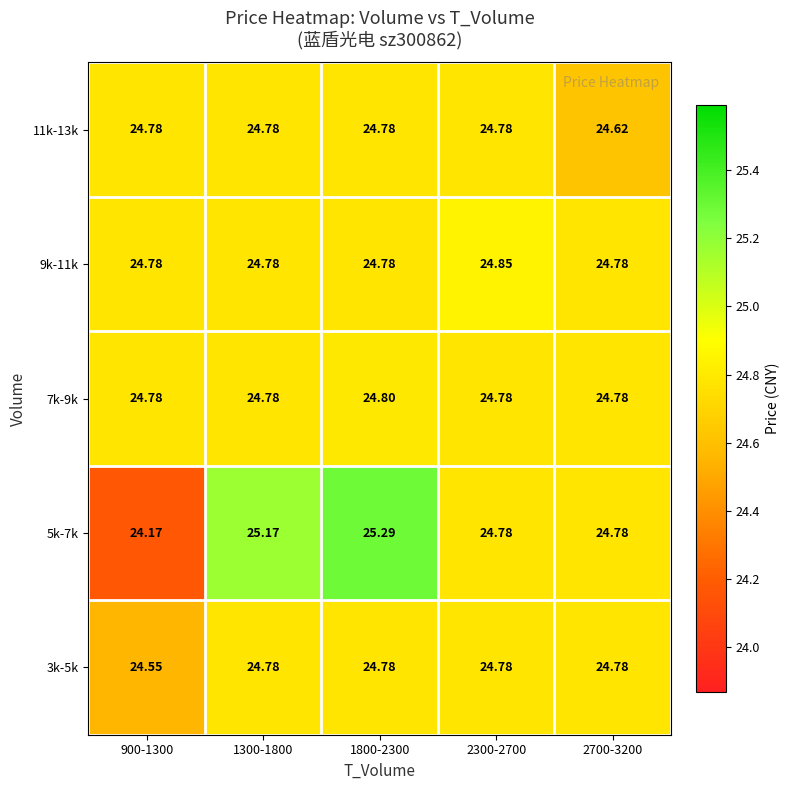

What is the total value across all series at 900-1300?

123.1